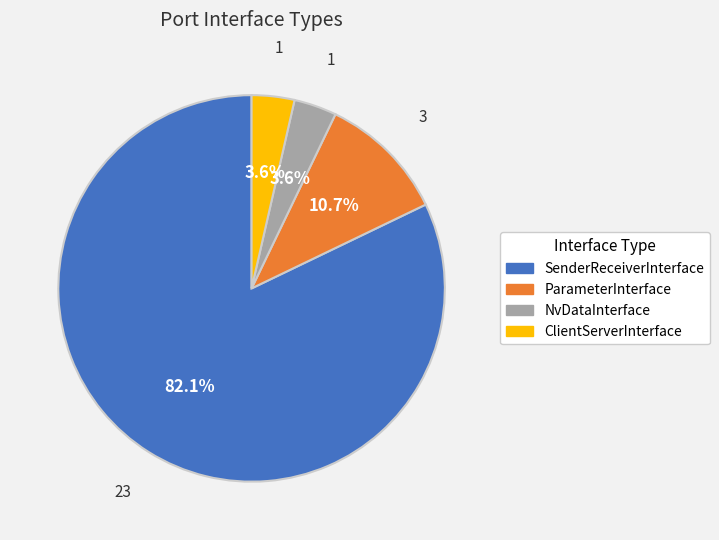

Is the sum of ParameterInterface and ClientServerInterface greater than half?

No